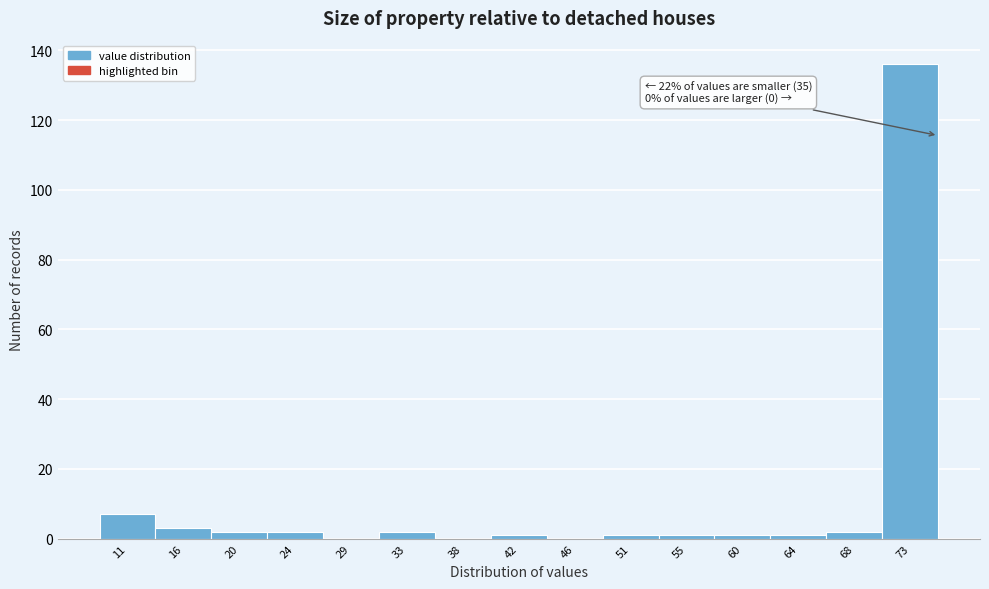

Over which range of the x-axis is the bar tallest?

70.6 to 75.0